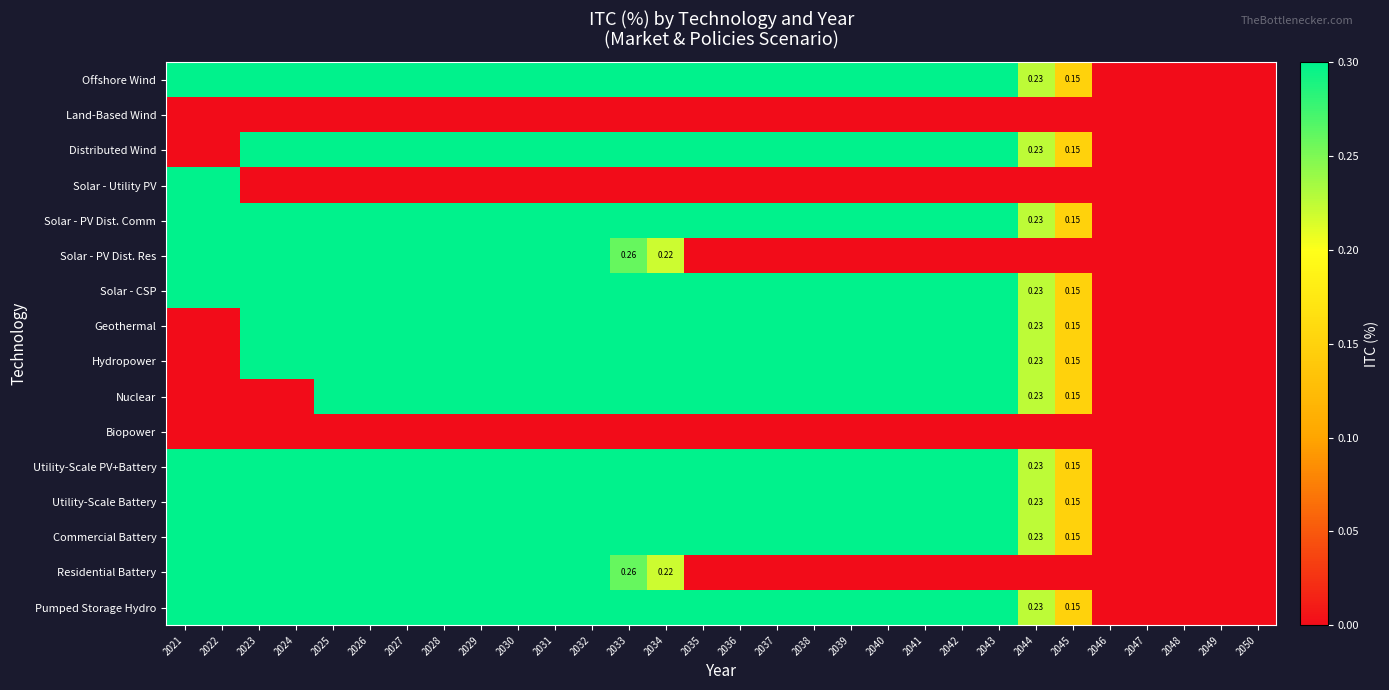

What value does the Commercial Battery series have at 2040?

0.3